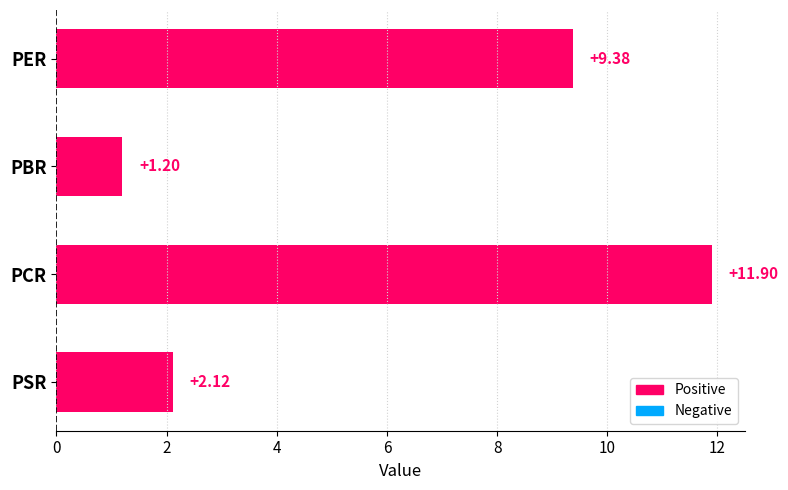

Between PSR and PER, which is larger?

PER